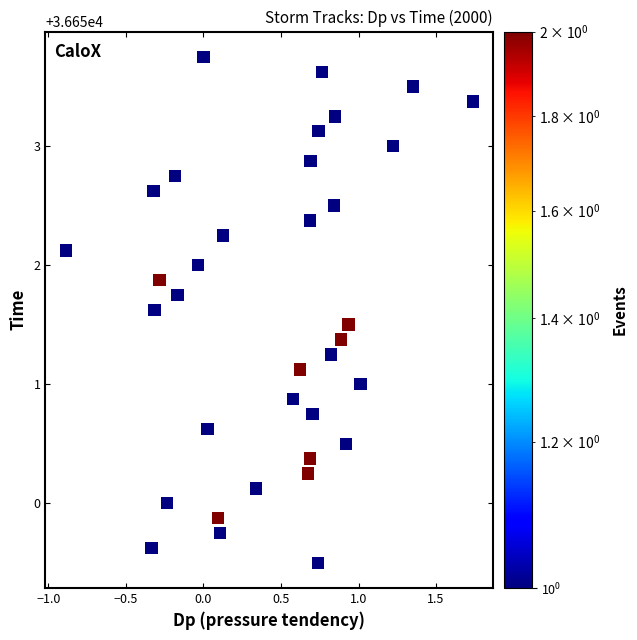

What is the range of X values (max minus min)?

2.6